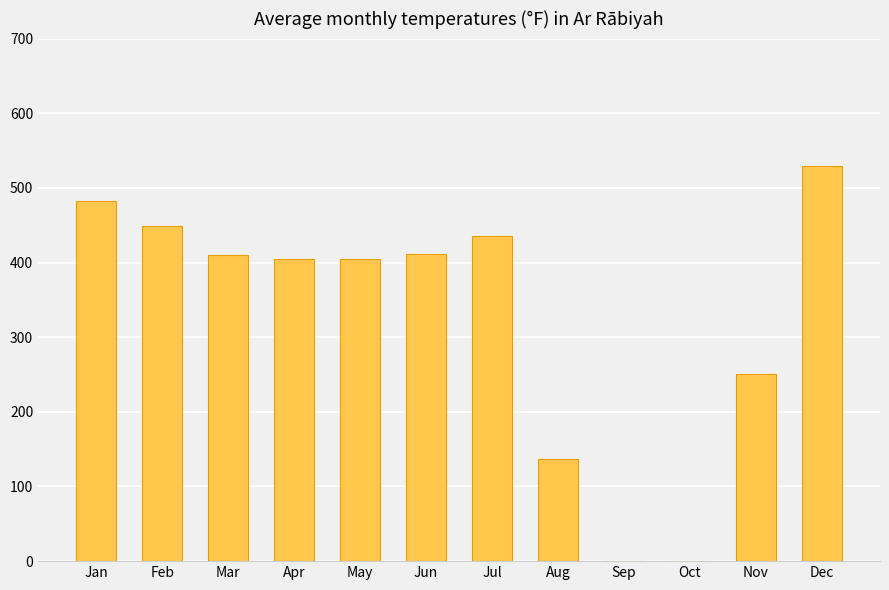

Which has a higher value, Feb or Jun?

Feb